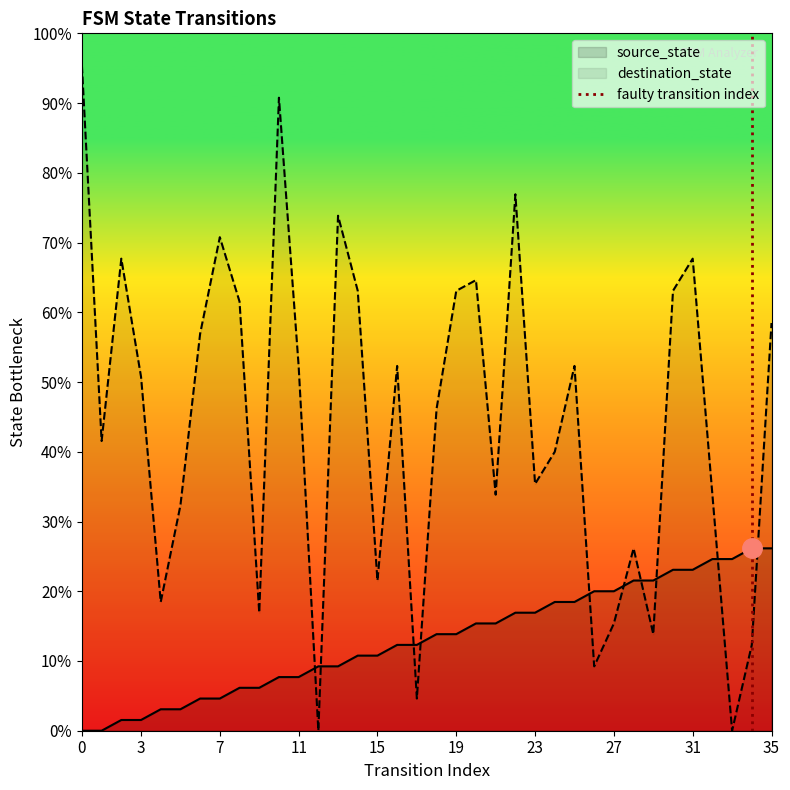

What is the sum of the values at 3 and 0?

1